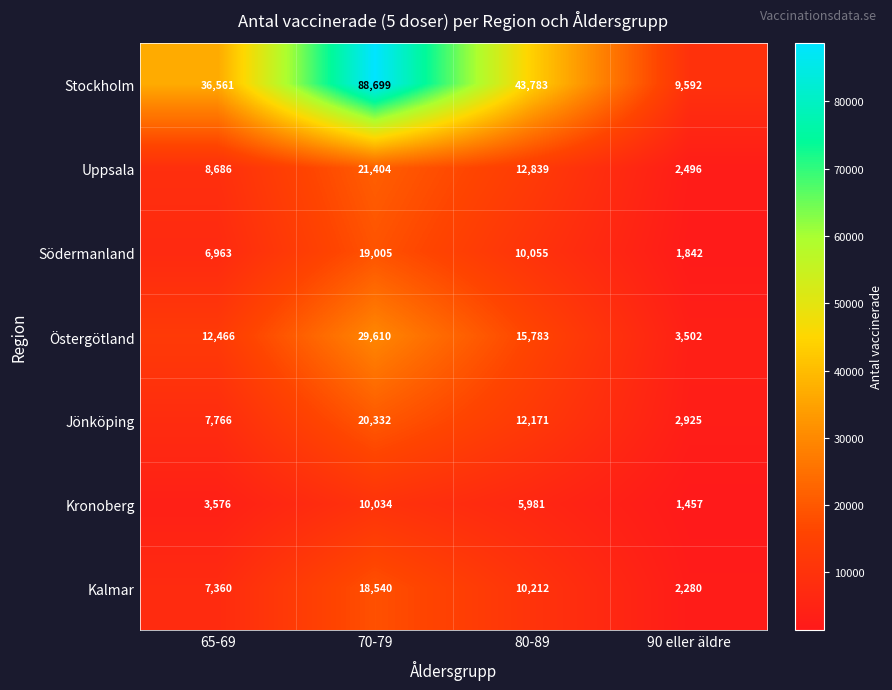

What is the spread (max minus min) of values at 90 eller äldre?

8135